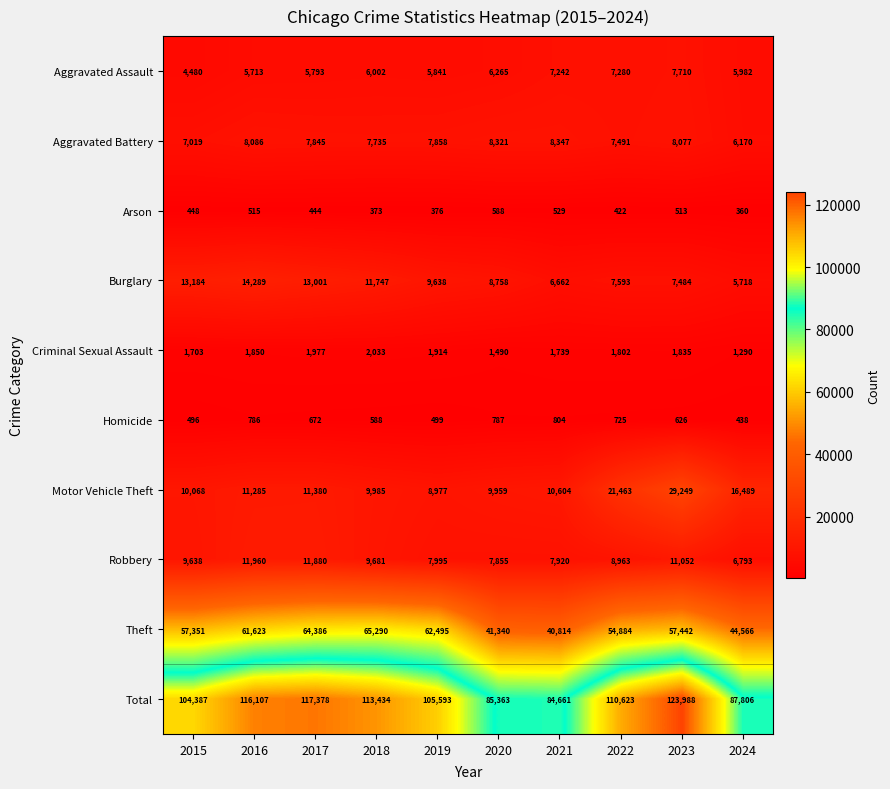

Count the number of categories in the chart.

10